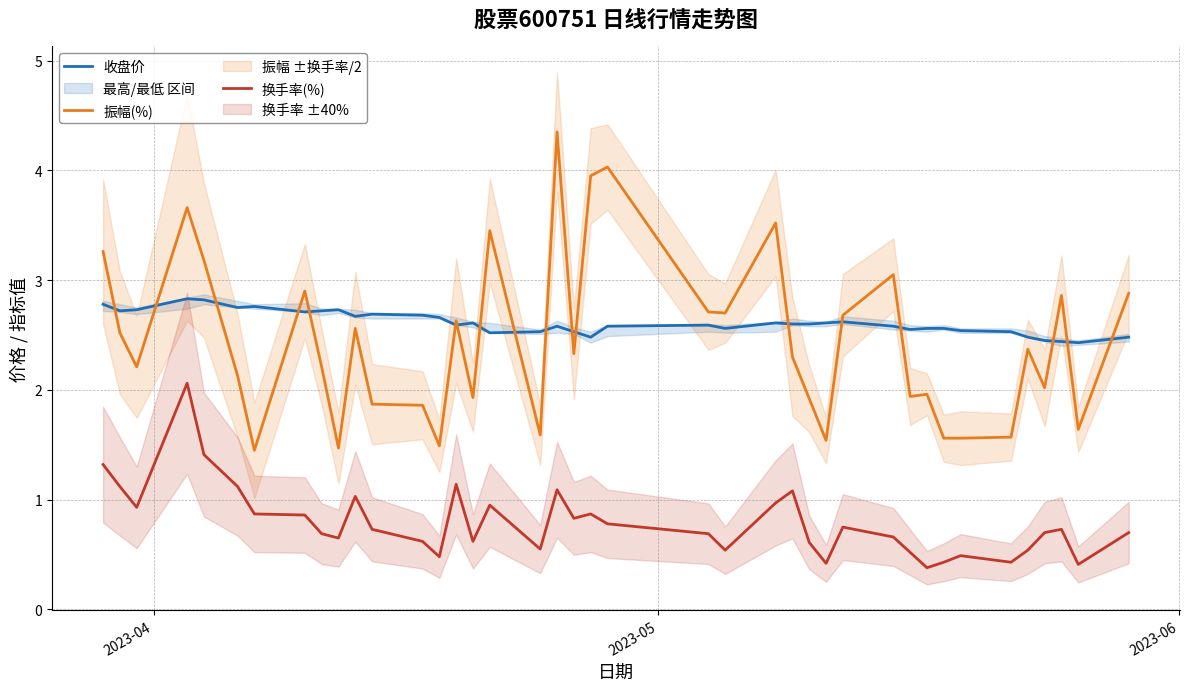

True or false: 振幅(%) and 换手率(%) intersect in this chart.

False